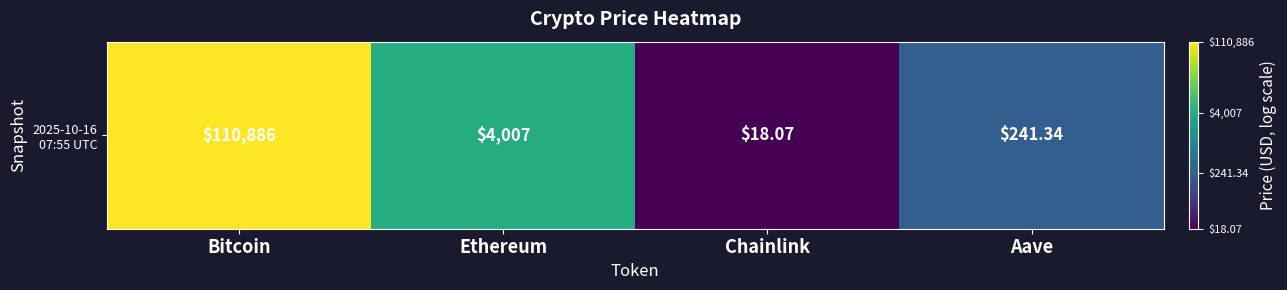

At which label does the data first exceed 3?

Bitcoin